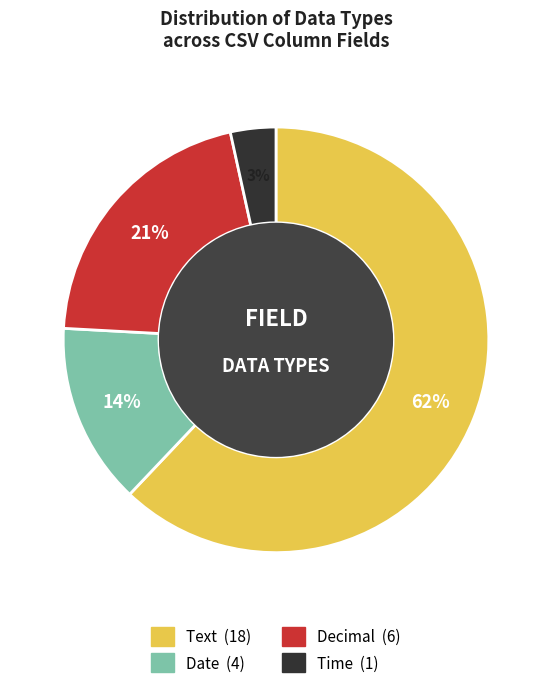

True or false: Decimal accounts for 28% of the total.

False